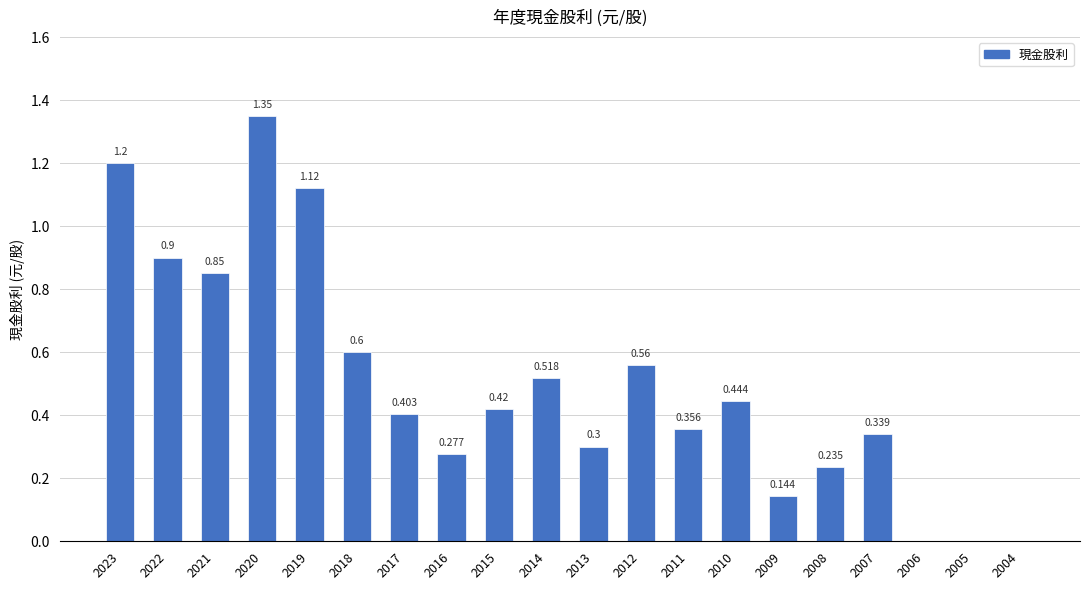

The value at 2019 is 1.1. True or false?

True